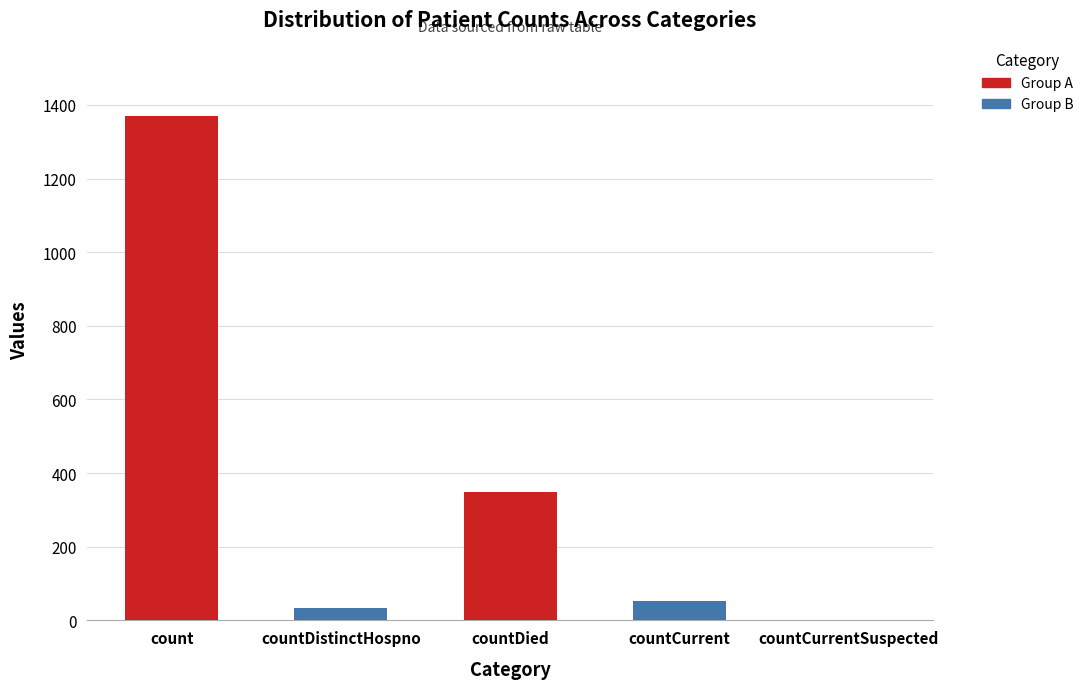

What is the difference between the values at countCurrent and countCurrentSuspected?

52